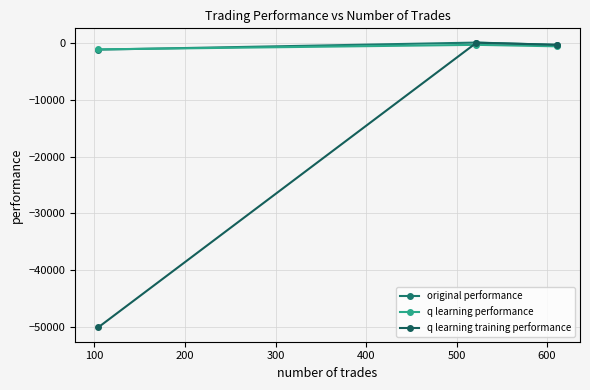

Which series has the widest spread of values?

q learning training performance